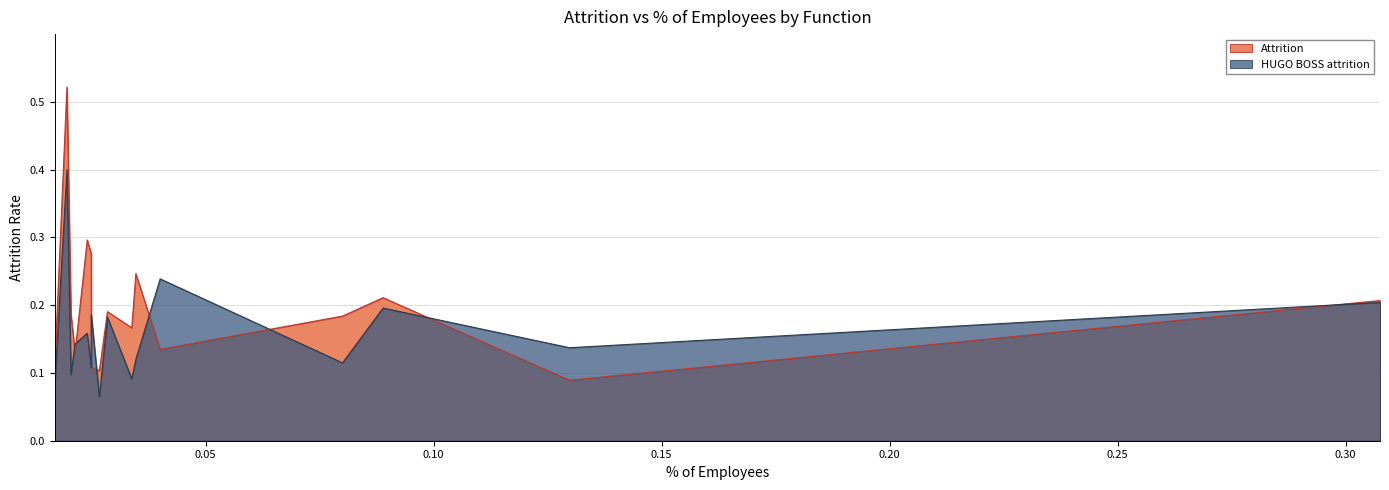

At how many categories does at least one series exceed 0?

16